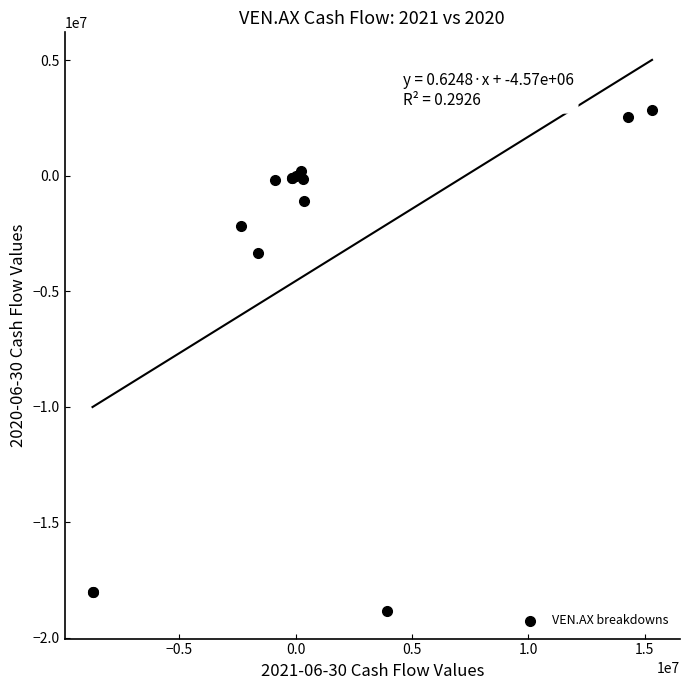

What Y value in the scatter plot is closest to -7999486?

-3361978